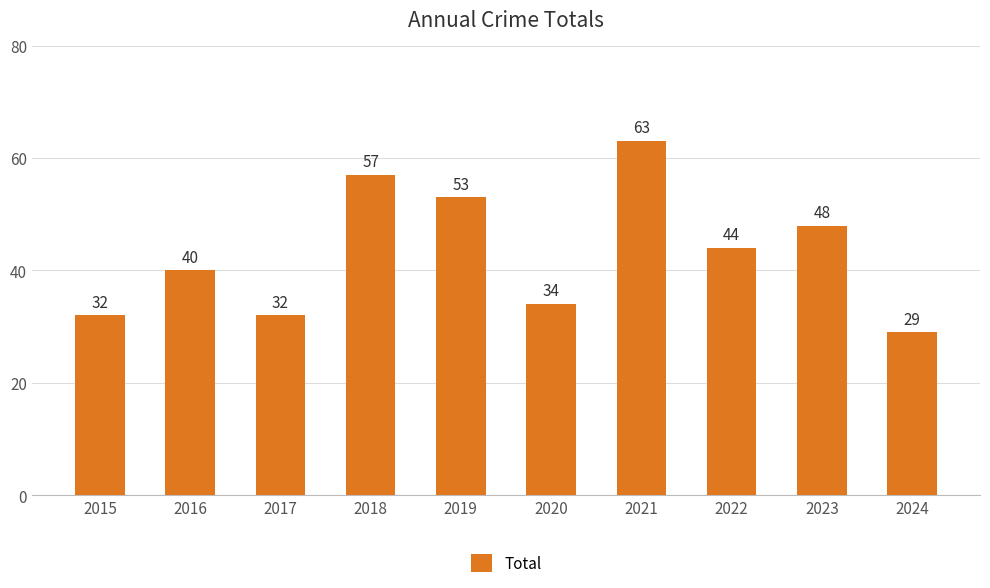

What is the value of the 2nd bar from the left?

40